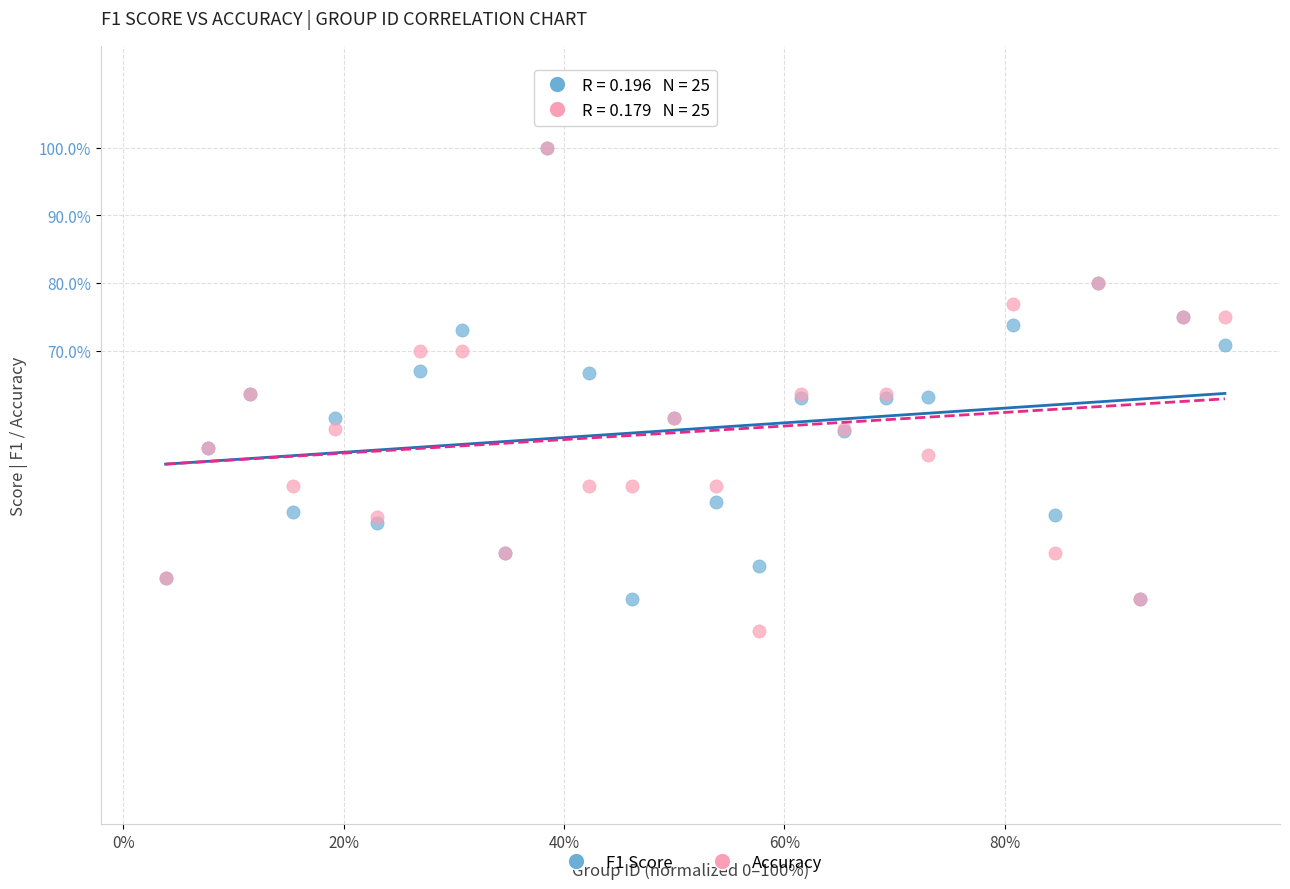

Which series has the widest spread of Y values?

Accuracy